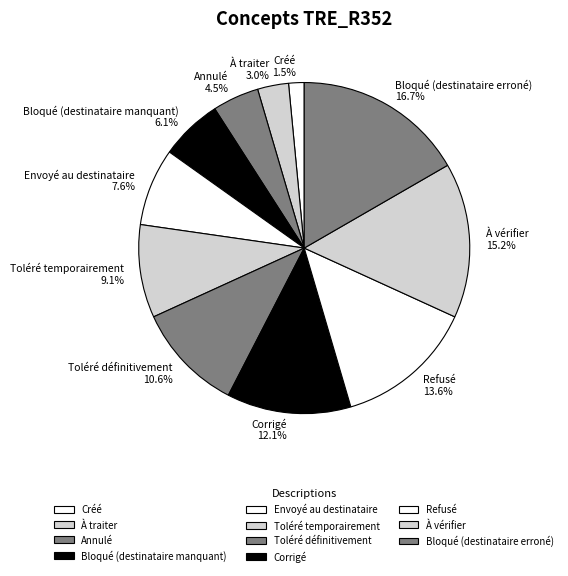

To the nearest percent, what is the difference between the Envoyé au destinataire and Annulé slice percentages?

3%